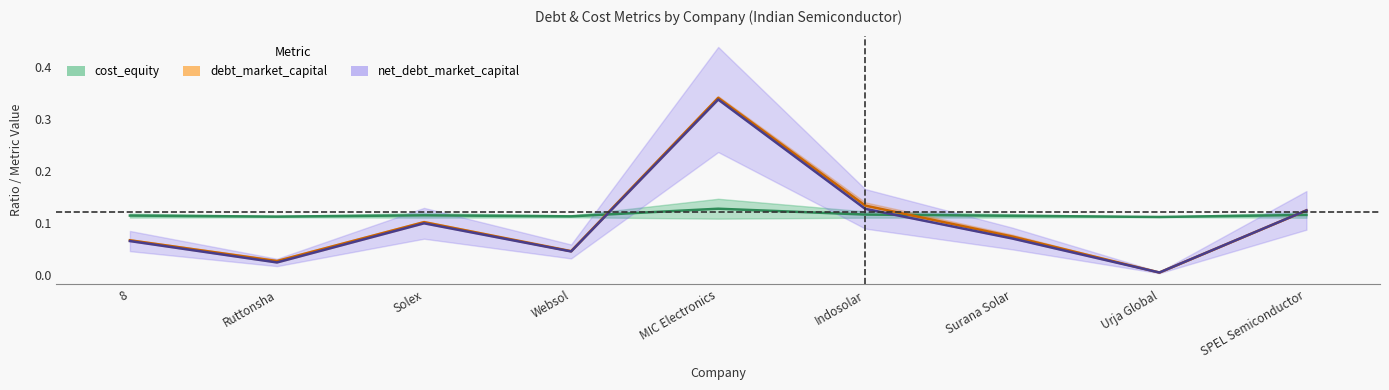

At which category is the sum across all series the highest?

MIC Electronics